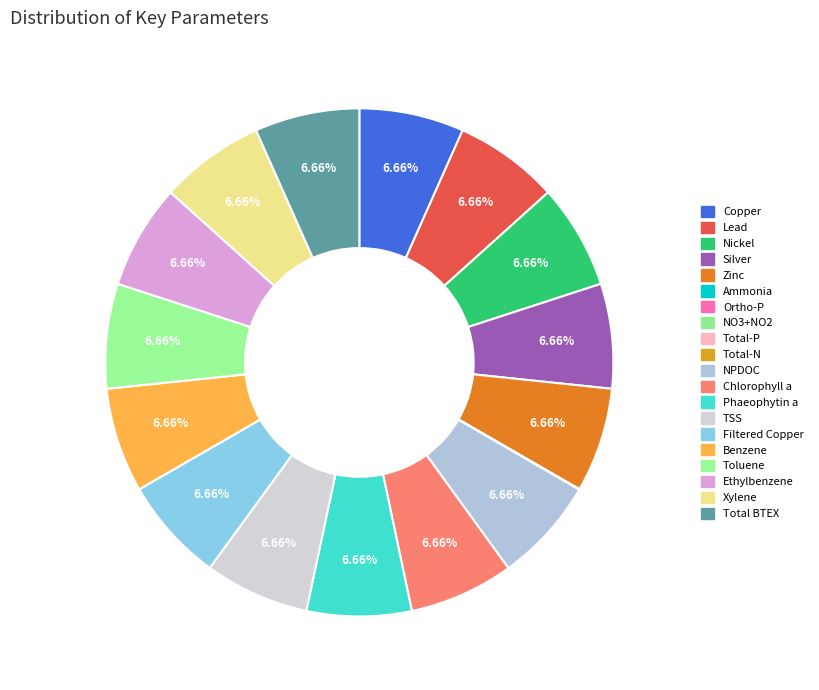

Is it true that Chlorophyll a is 7% of the pie?

True